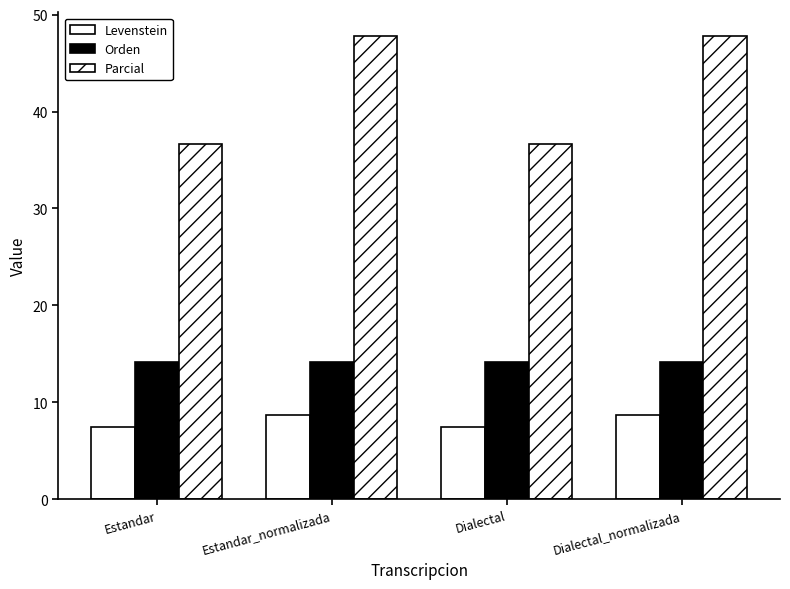

Reading left to right, what are all the values shown in this chart?

Levenstein: Estandar=7.5	Estandar_normalizada=8.7	Dialectal=7.5	Dialectal_normalizada=8.7
Orden: Estandar=14.1	Estandar_normalizada=14.2	Dialectal=14.1	Dialectal_normalizada=14.2
Parcial: Estandar=36.7	Estandar_normalizada=47.8	Dialectal=36.7	Dialectal_normalizada=47.8